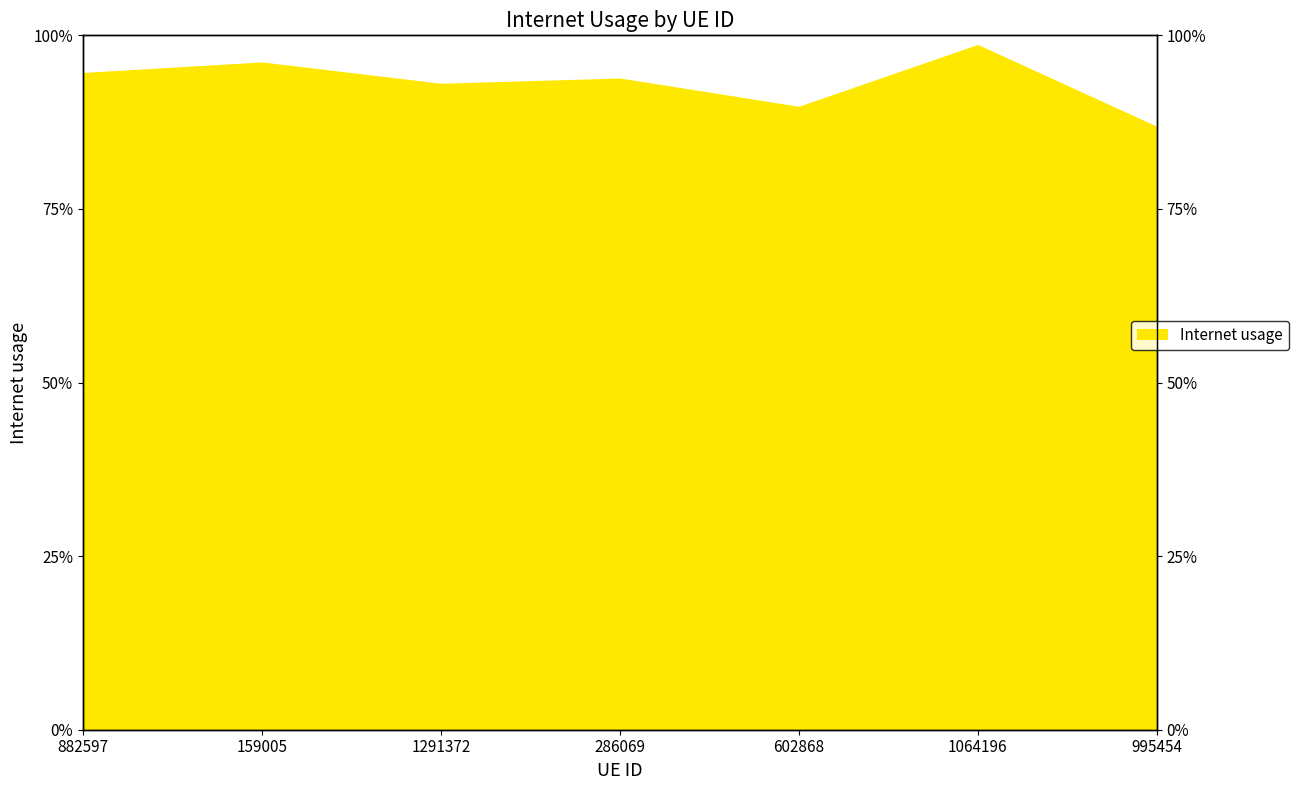

How many points are higher than both their immediate neighbors (excluding endpoints)?

3